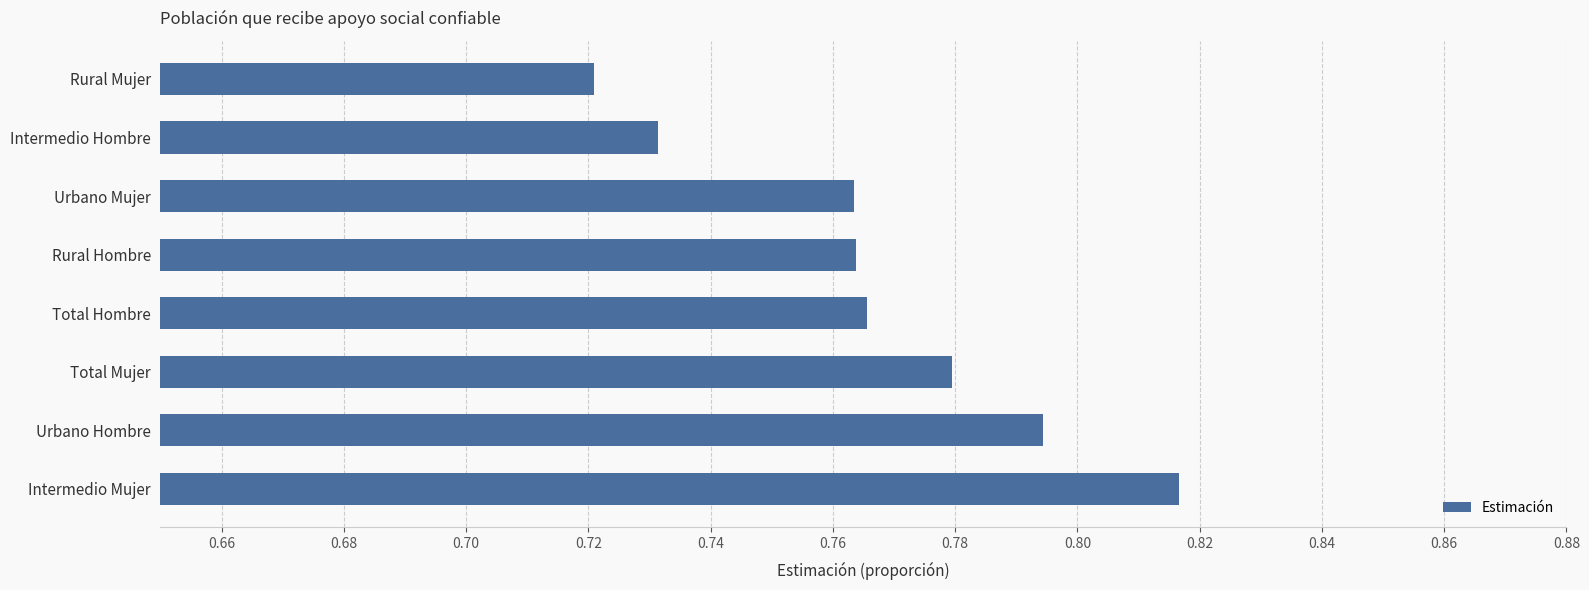

Which category has the lowest value across all series?

Rural Mujer